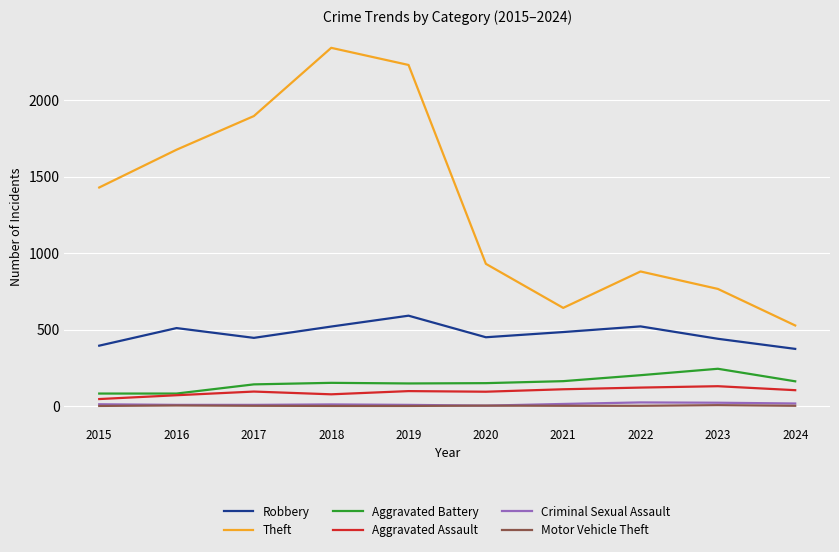

Which category has the highest value across all series?

2018